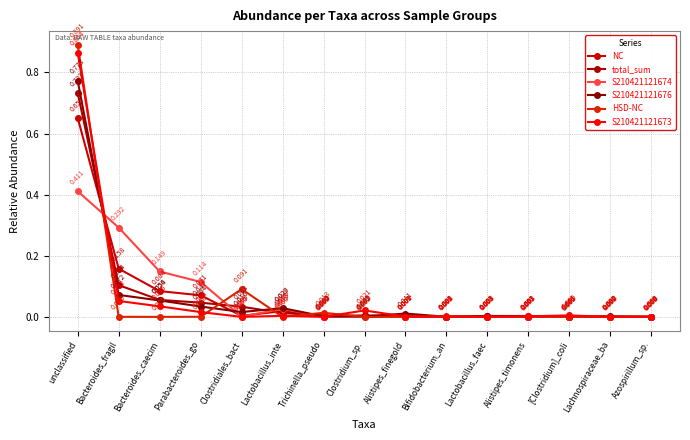

What is the label of the 7th point from the left?

Trichinella_pseudo